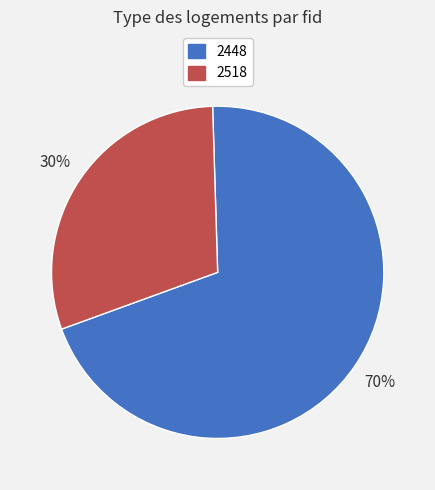

The 2448 slice represents 70% of the pie. True or false?

True